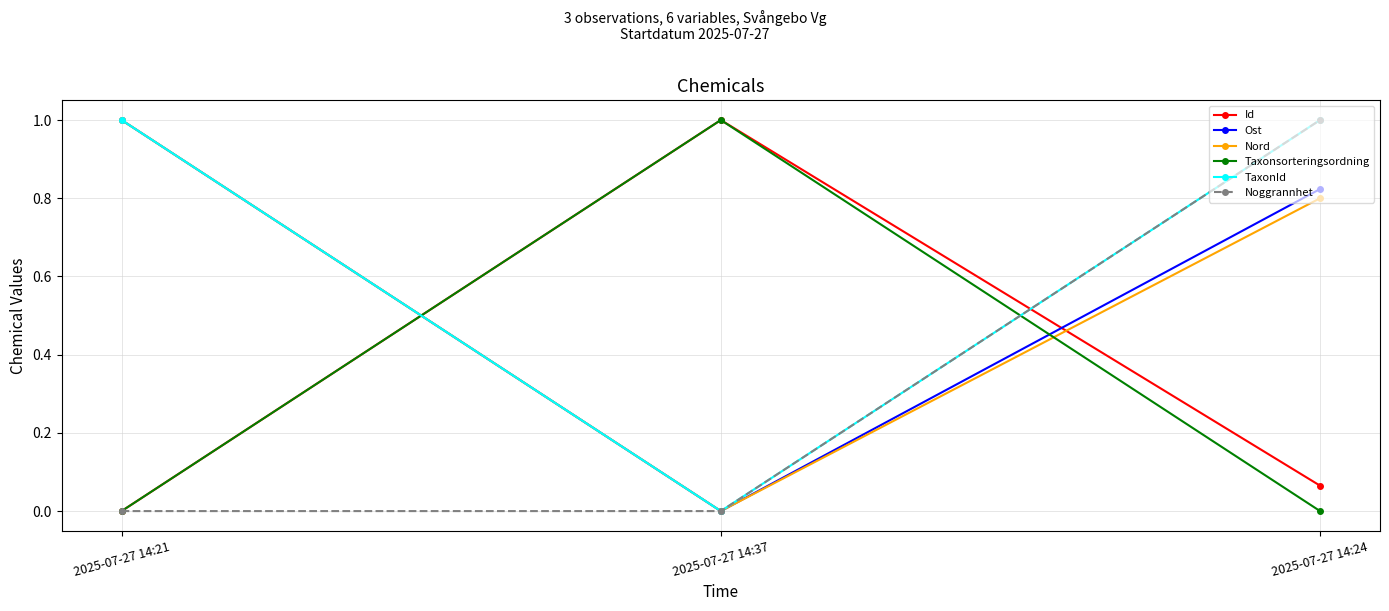

At which label is TaxonId closest to 0?

2025-07-27 14:37